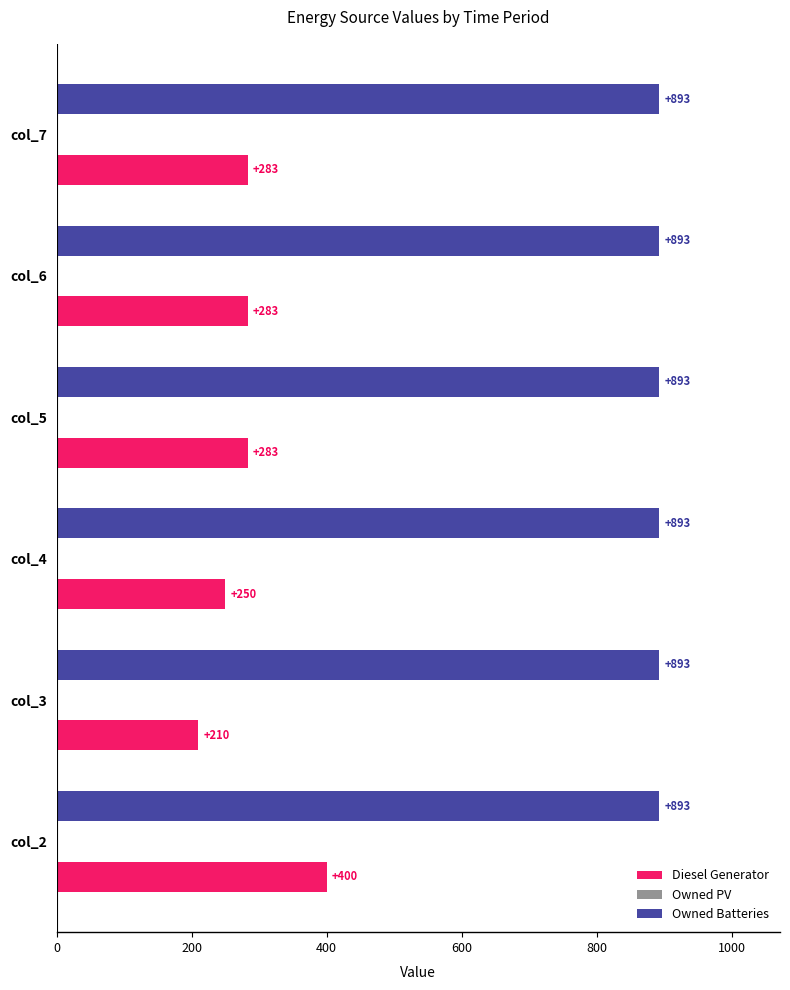

What is the sum of the Diesel Generator values at col_7 and col_5?

566